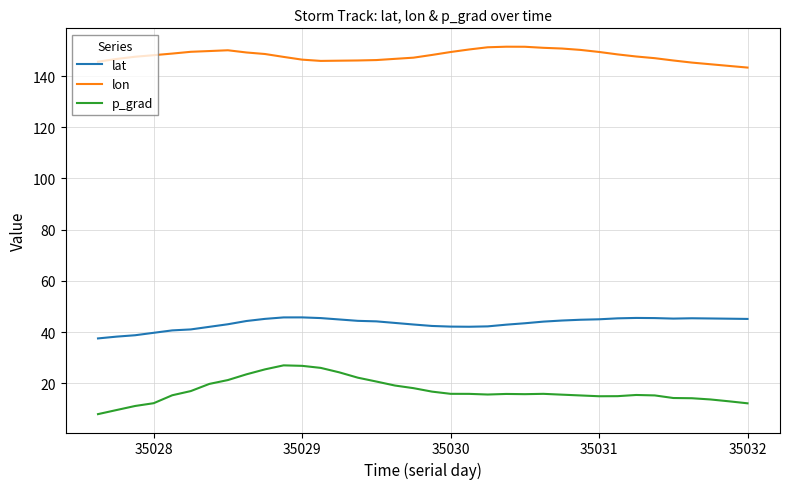

Rank the series by their average value, from lowest to highest.

p_grad, lat, lon